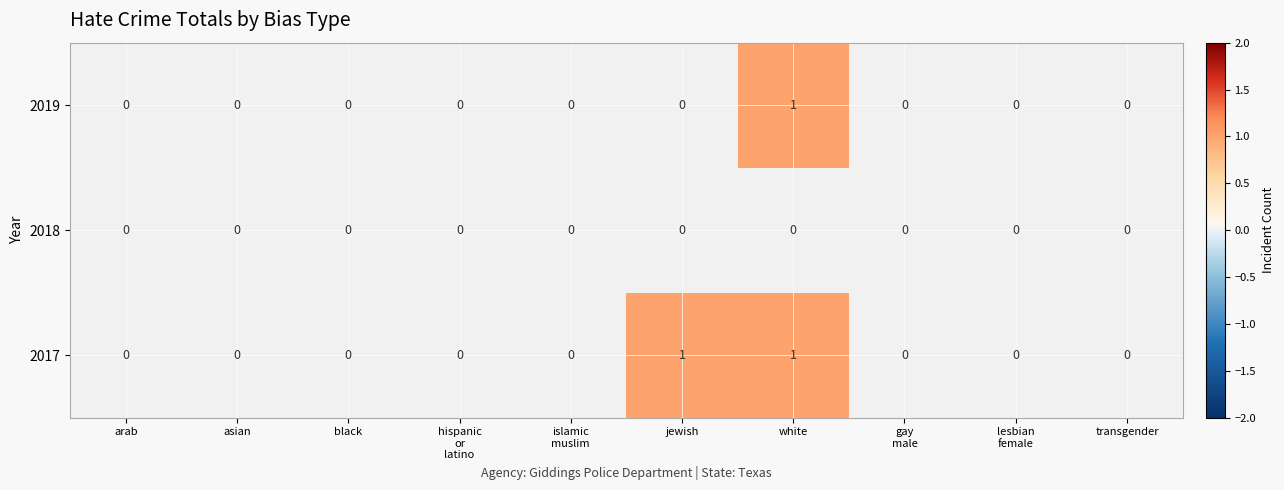

Which category has the highest value in the 2019 series?

white